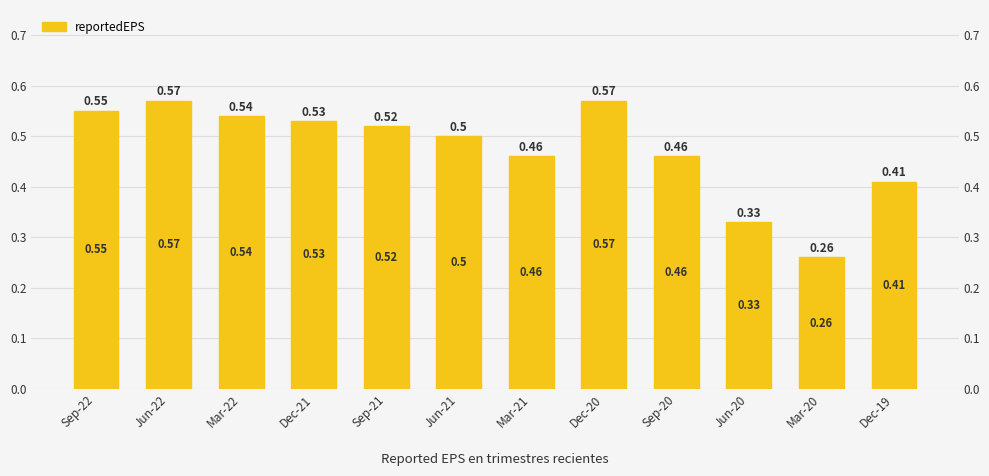

The value at Dec-20 is 0.3. True or false?

False